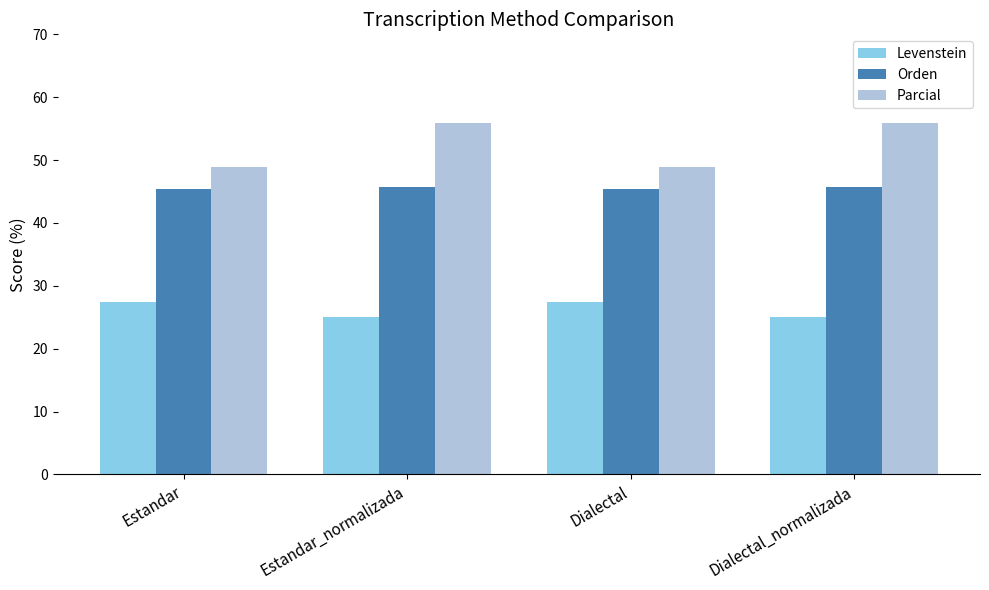

Rank the series by their maximum value, from highest to lowest.

Parcial, Orden, Levenstein